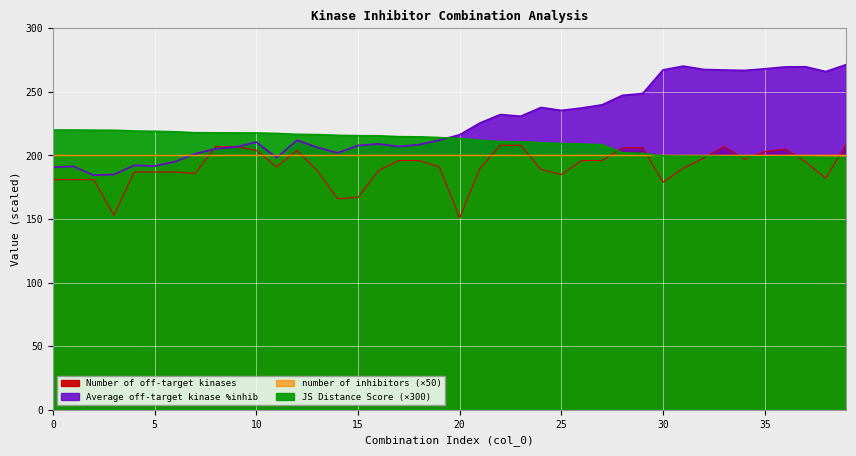

What is the difference between the JS Distance Score values at 7 and 27?

9.5